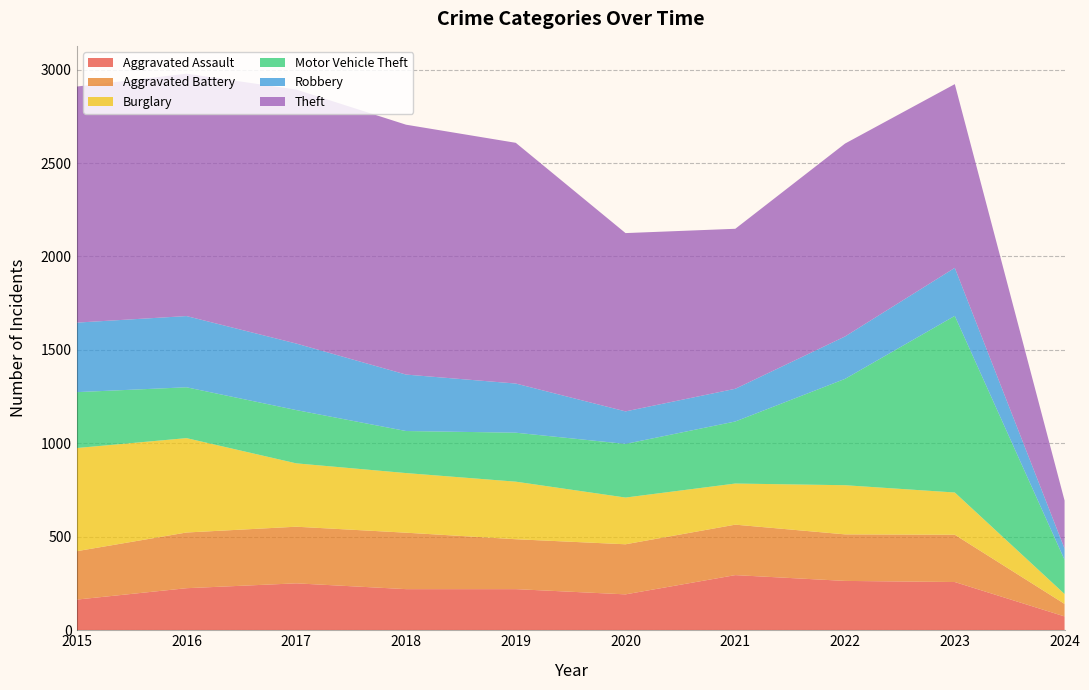

Reading left to right, what are all the values shown in this chart?

Aggravated Assault: 164	225	251	220	220	192	295	264	258	74
Aggravated Battery: 259	298	303	302	267	268	270	249	253	67
Burglary: 552	505	339	319	308	250	220	263	226	53
Motor Vehicle Theft: 299	272	285	225	262	287	332	569	945	183
Robbery: 372	381	356	302	263	174	175	227	257	60
Theft: 1263	1297	1359	1337	1288	954	856	1032	983	257